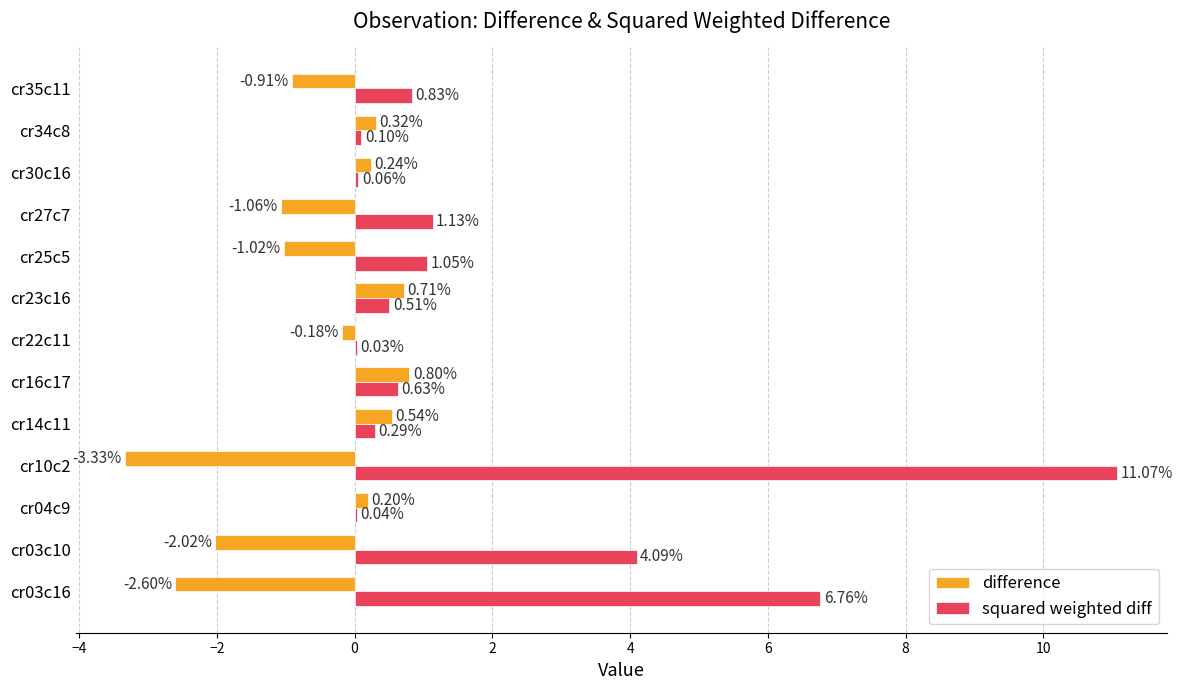

What are all the series names shown in the legend?

difference, squared weighted diff